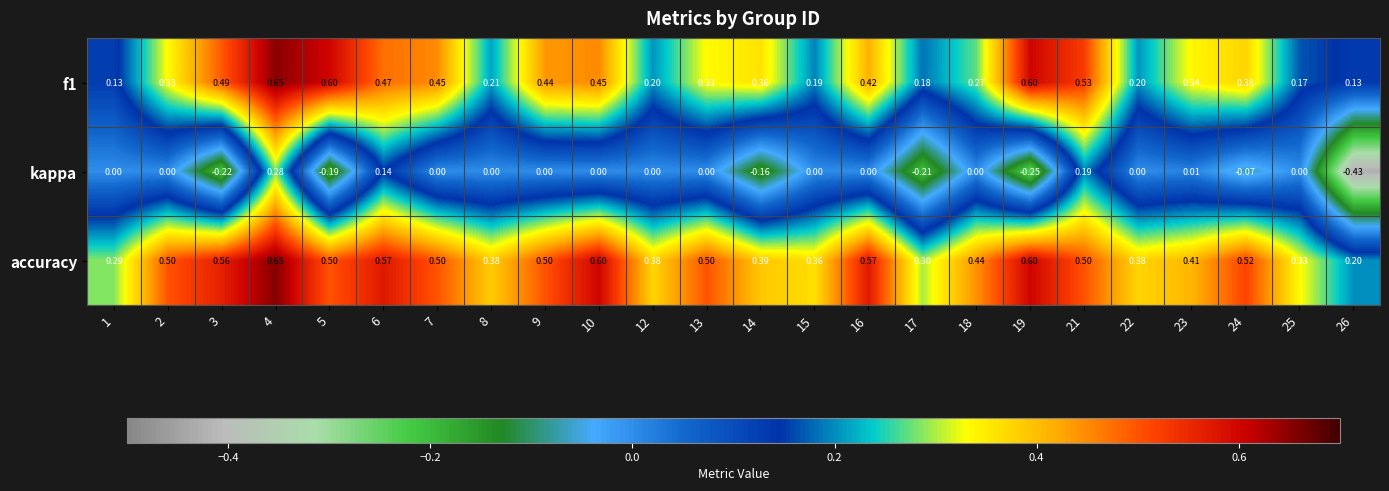

What is the total value across all series at 21?

1.2